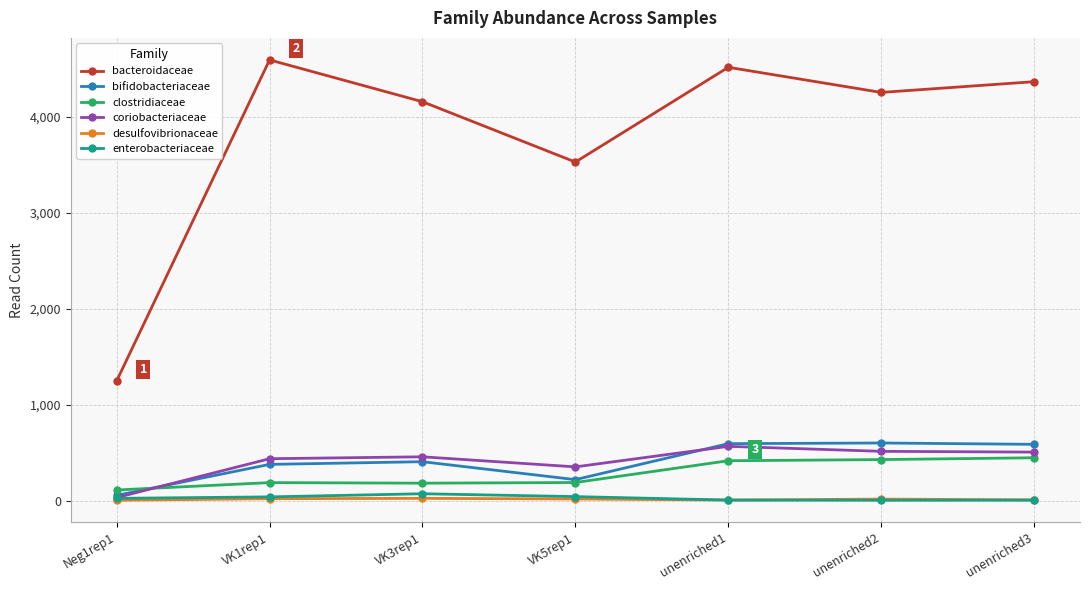

What is the label of the 6th point from the right?

VK1rep1